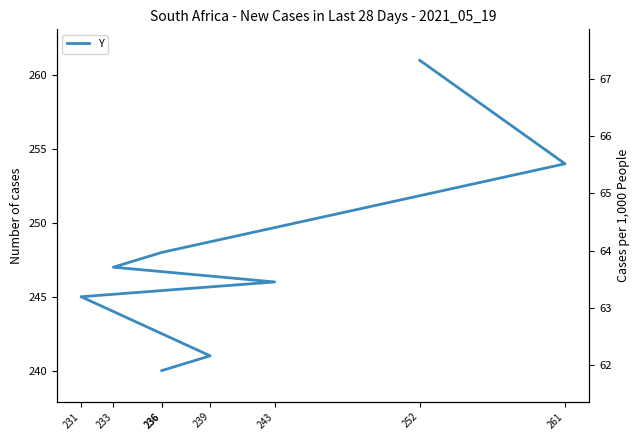

What is the change in value from 231 to 233?

+2